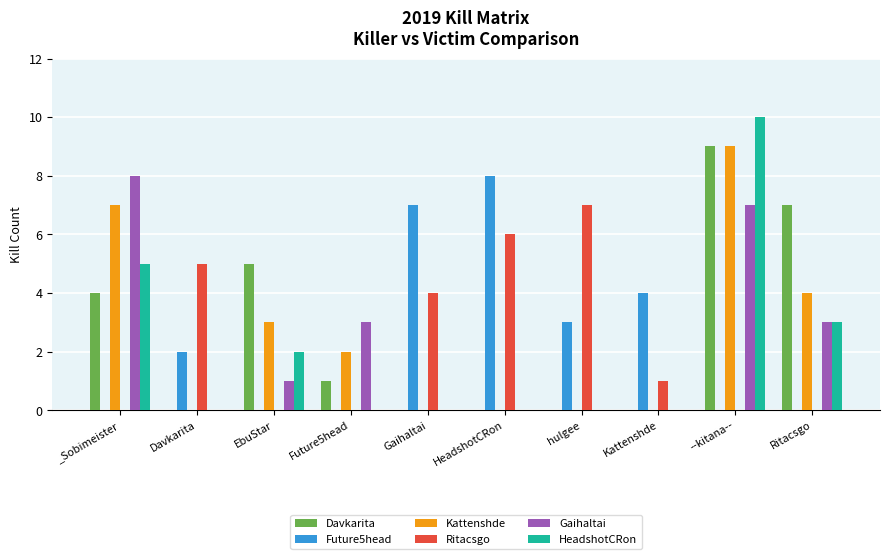

What is the maximum value for Davkarita?

9